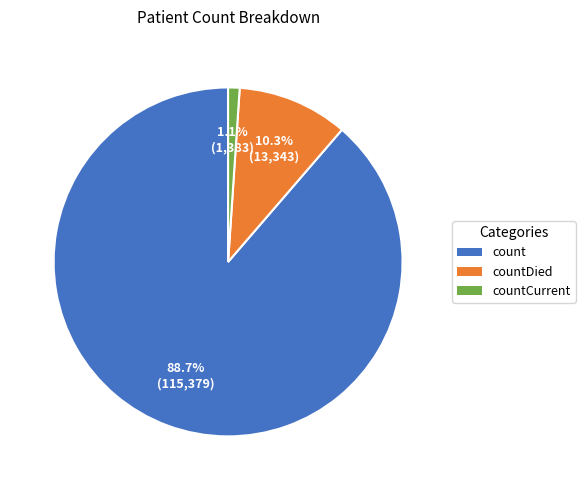

Count the number of slices in the pie.

3